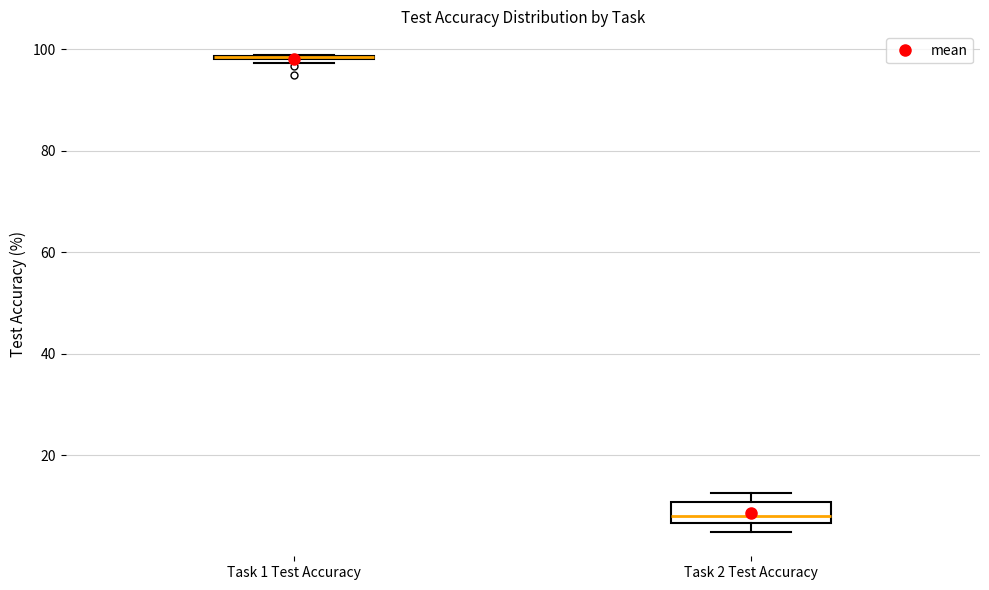

Reading left to right, read every box against the y-axis: the position of its median line, the range the box covers, and the ends of its whiskers. The values are not printed on the chart, so give them approximately, as read against the axis.

Task 1 Test Accuracy: box collapsed to a line at 98, whiskers 98 to 98
Task 2 Test Accuracy: median 8, box 6 to 10, whiskers 4 to 12